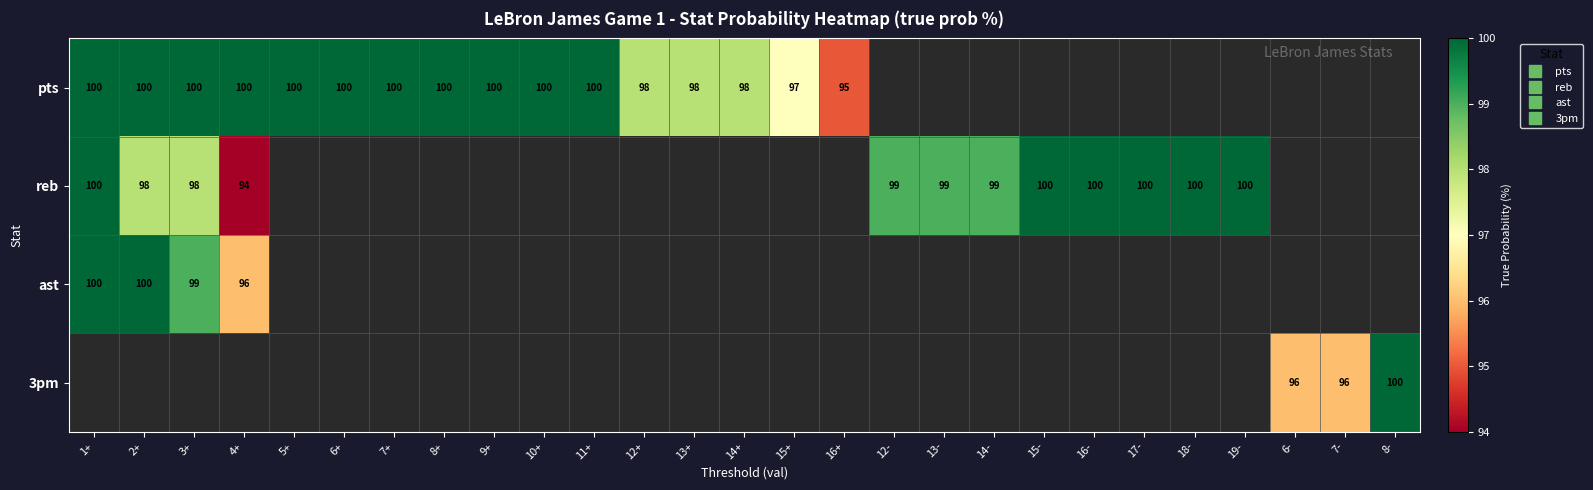

What is the minimum value shown in the chart?

94.0